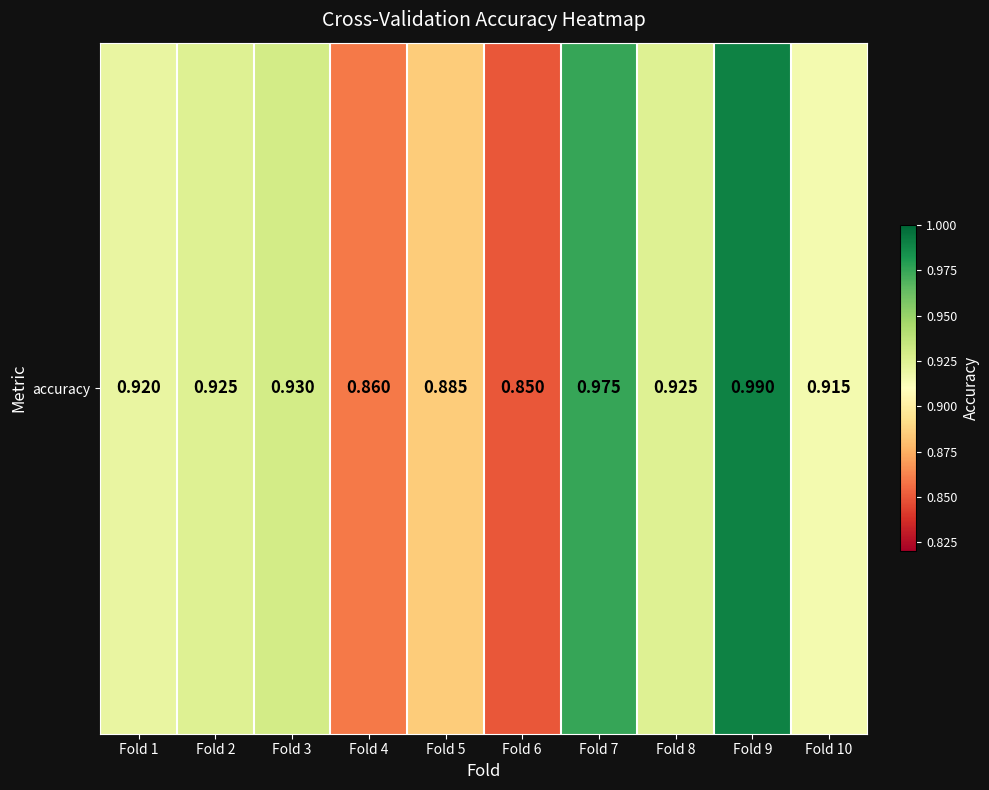

Reading right to left, what are all the values shown in this chart?

0.9	1.0	0.9	1.0	0.8	0.9	0.9	0.9	0.9	0.9